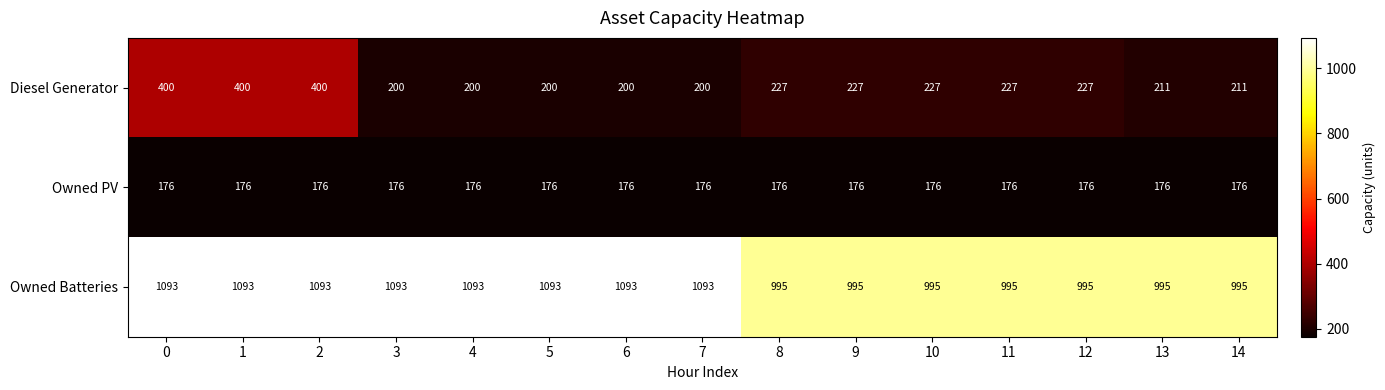

List the series in order of their peak value, highest first.

Owned Batteries, Diesel Generator, Owned PV